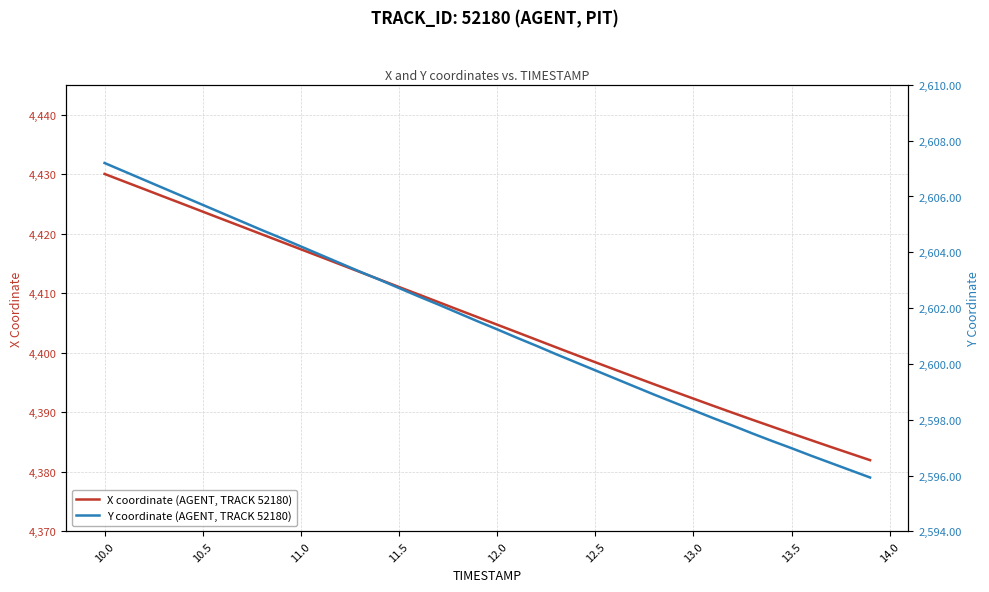

Rank the series by their maximum value, from lowest to highest.

Y coordinate (AGENT, TRACK 52180), X coordinate (AGENT, TRACK 52180)